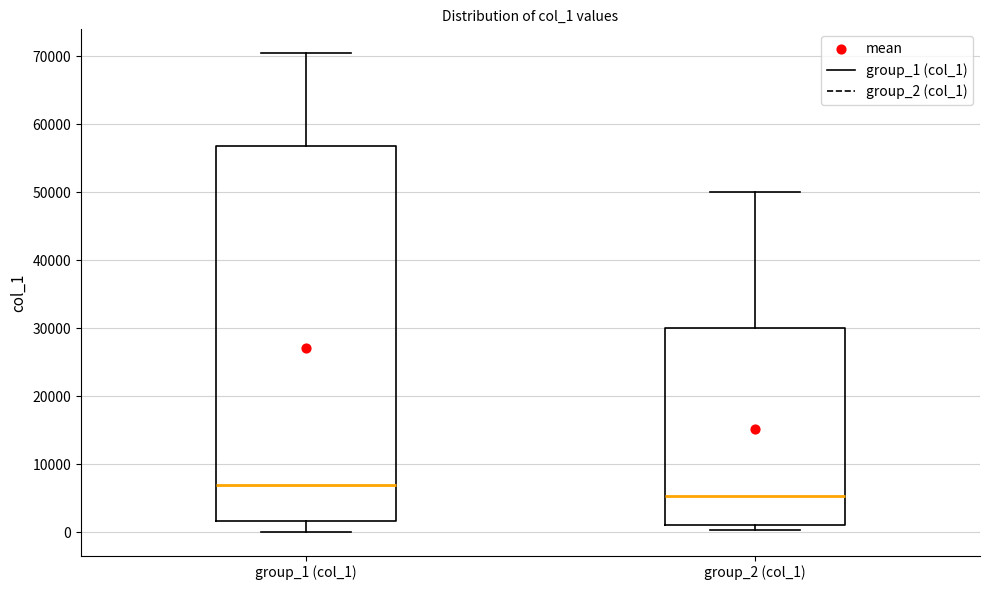

Which box is the tallest, from its lower edge to its upper edge?

group_1 (col_1)